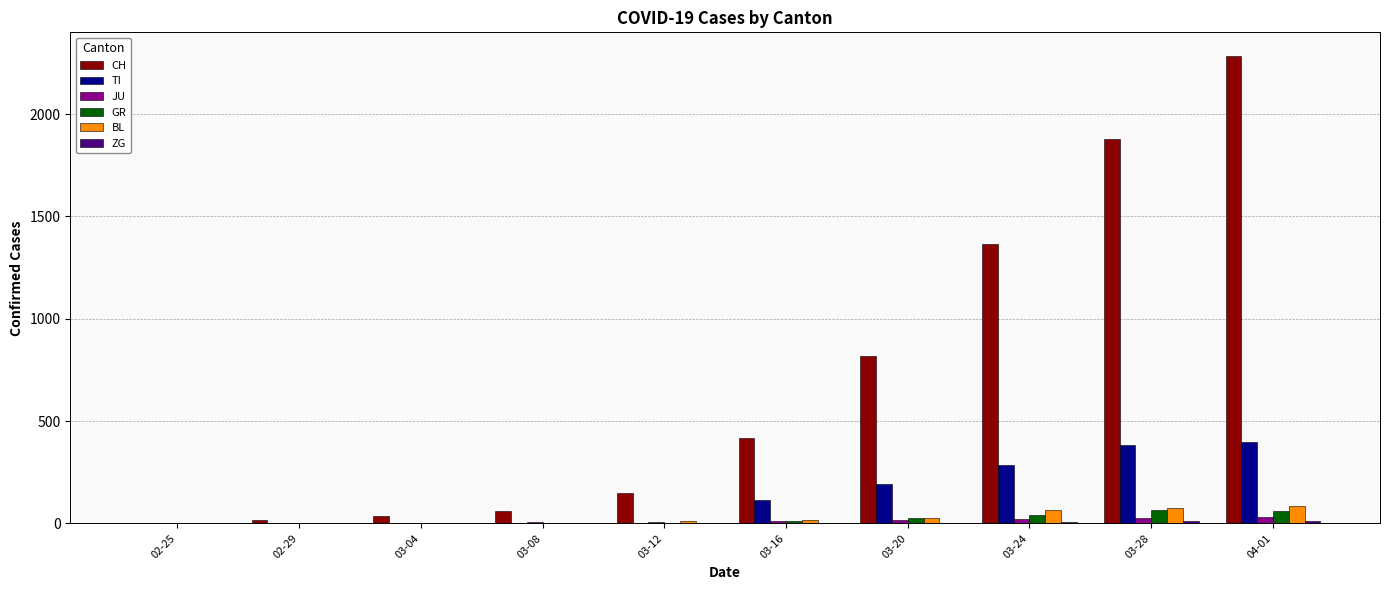

Where is TI nearest to the value 198?

03-20